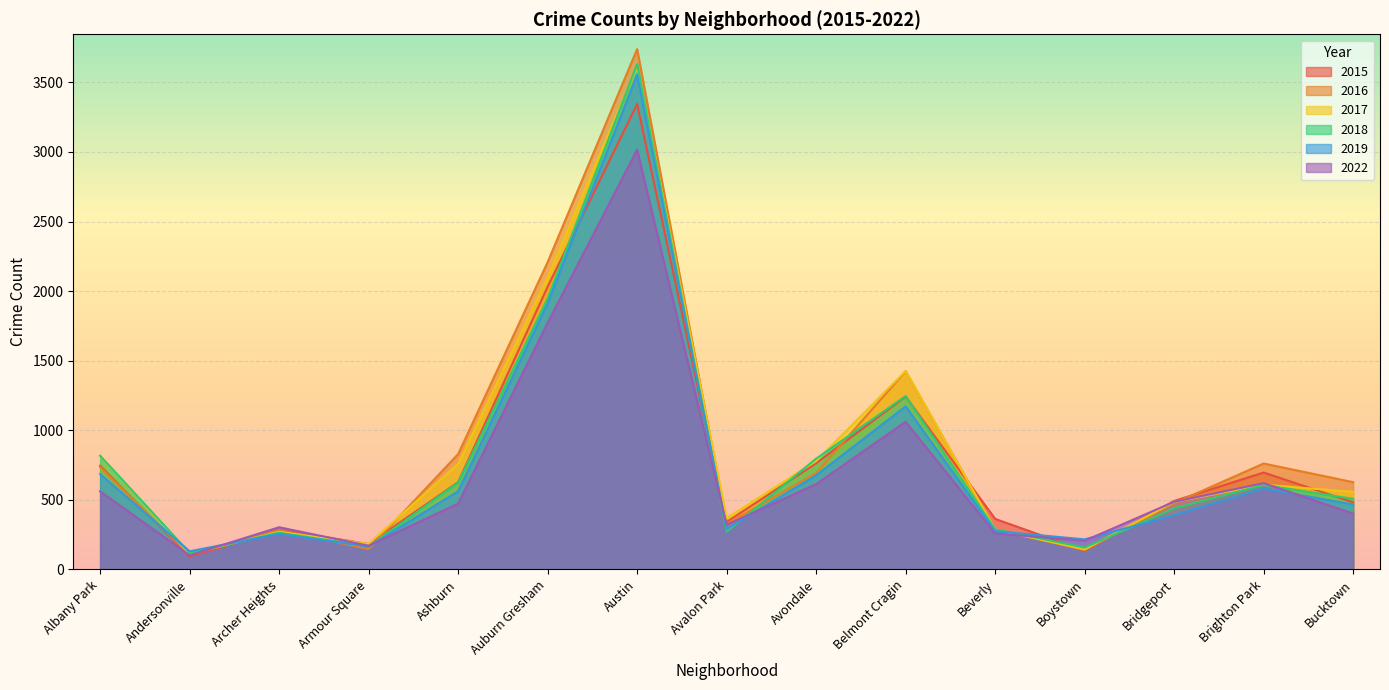

Between Archer Heights and Andersonville, which is larger?

Archer Heights